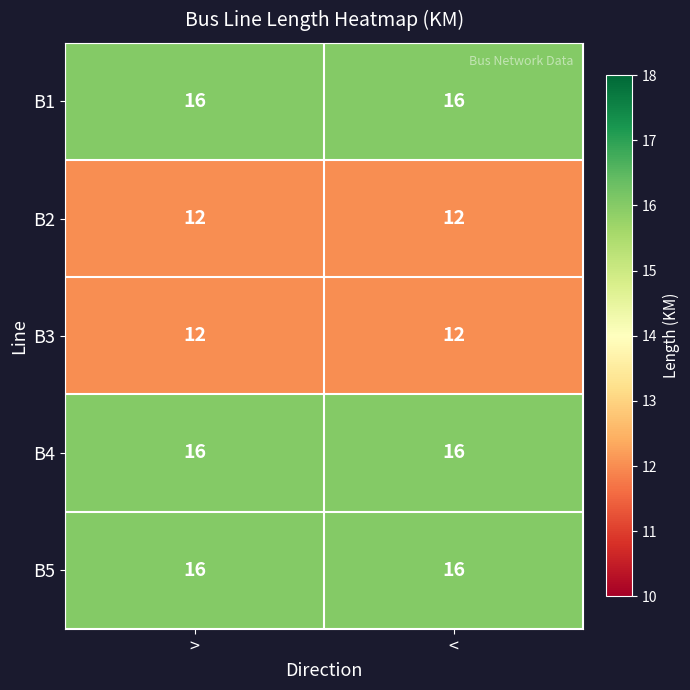

Count the number of categories in the chart.

2